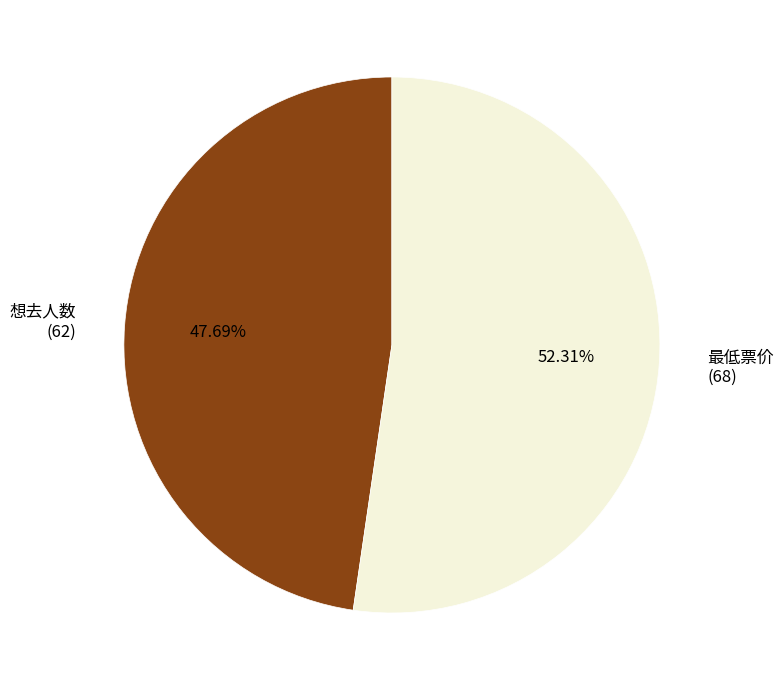

Rank the categories by value from highest to lowest.

最低票价 (68), 想去人数 (62)